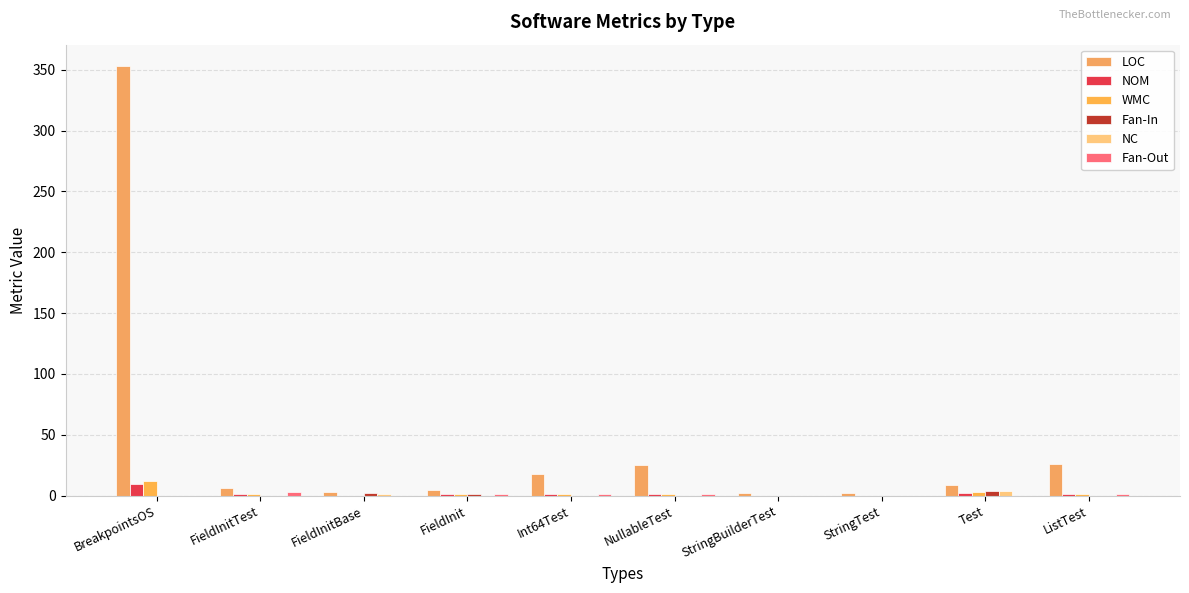

What is the sum of the NOM values at Int64Test and ListTest?

2